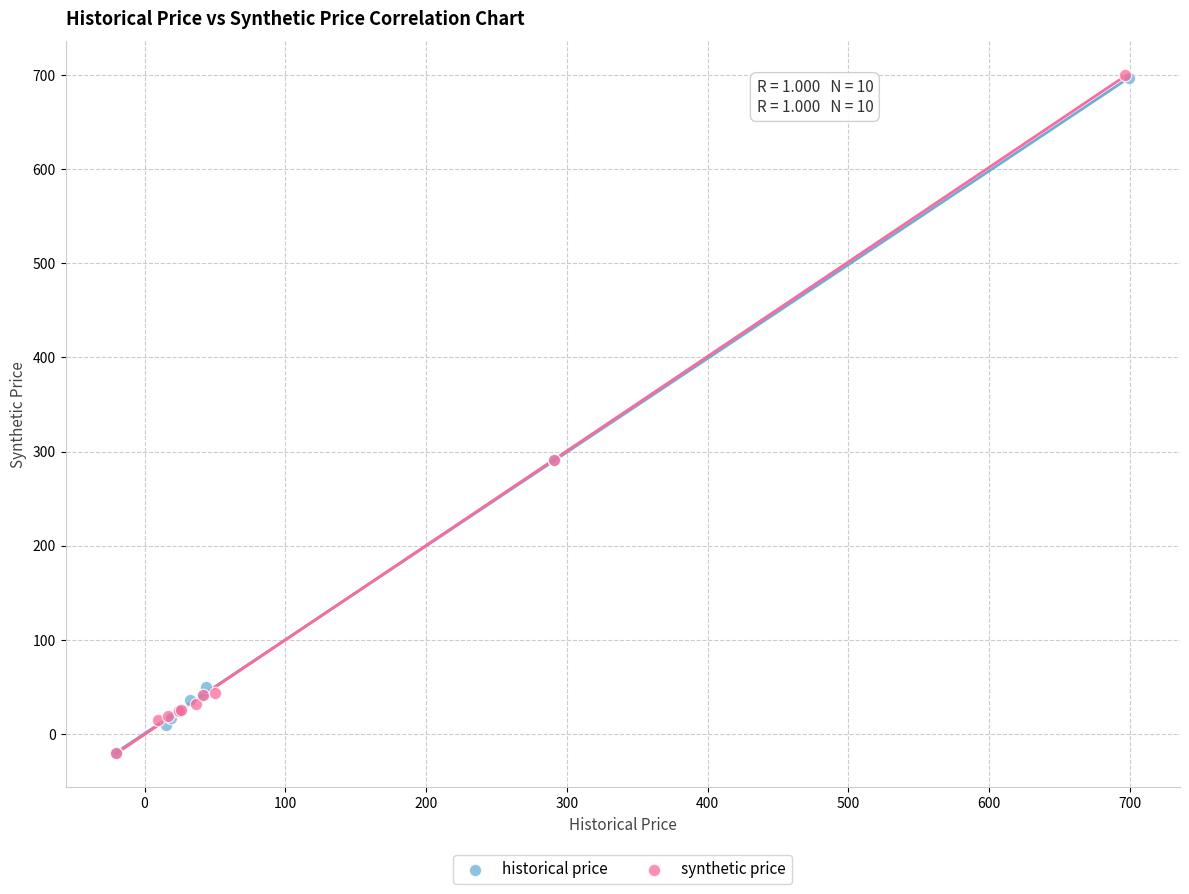

Which series has the widest spread of Y values?

synthetic price